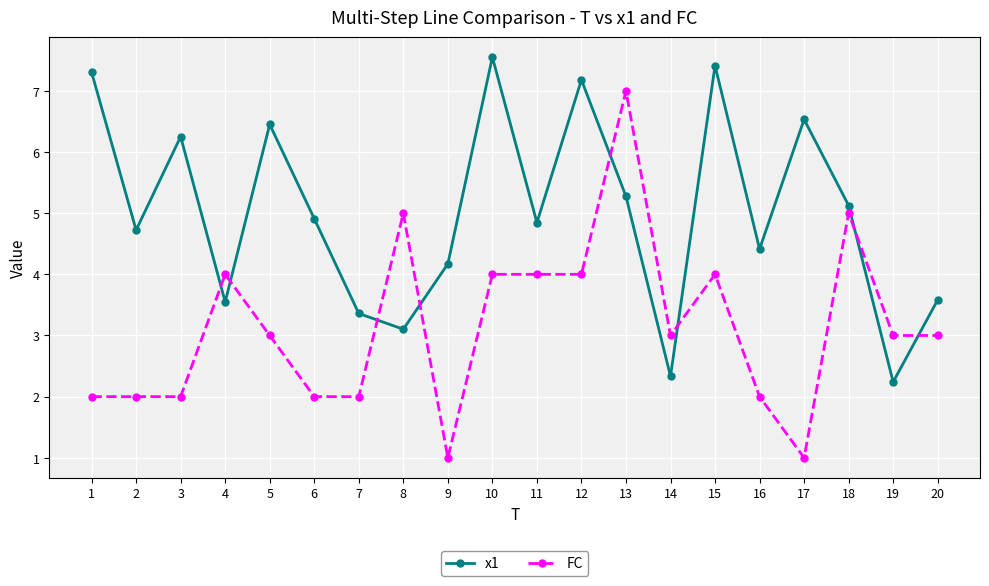

True or false: x1 has more than 2 interior local peaks.

True